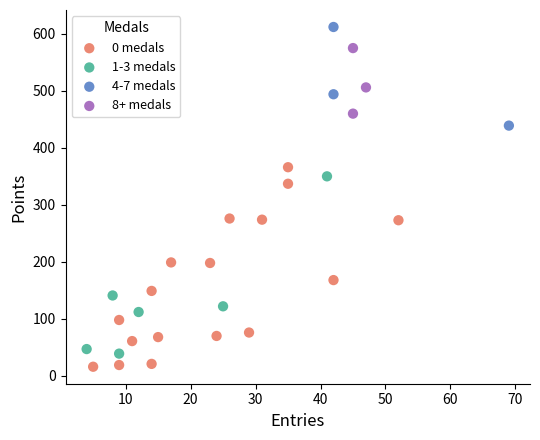

What are all the series names shown in the legend?

0 medals, 1-3 medals, 4-7 medals, 8+ medals